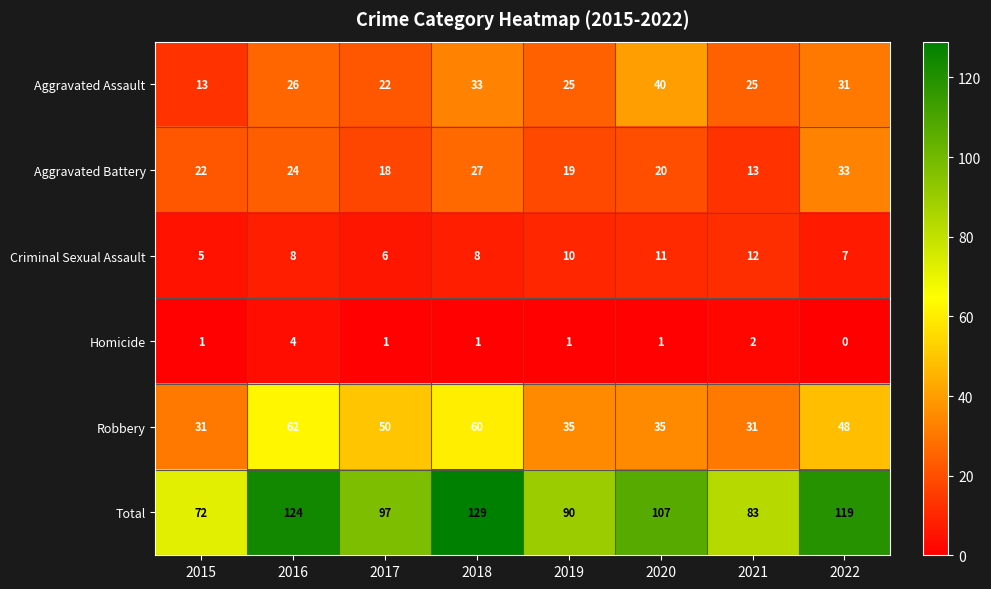

The Aggravated Assault series shows 40 at 2020. True or false?

True